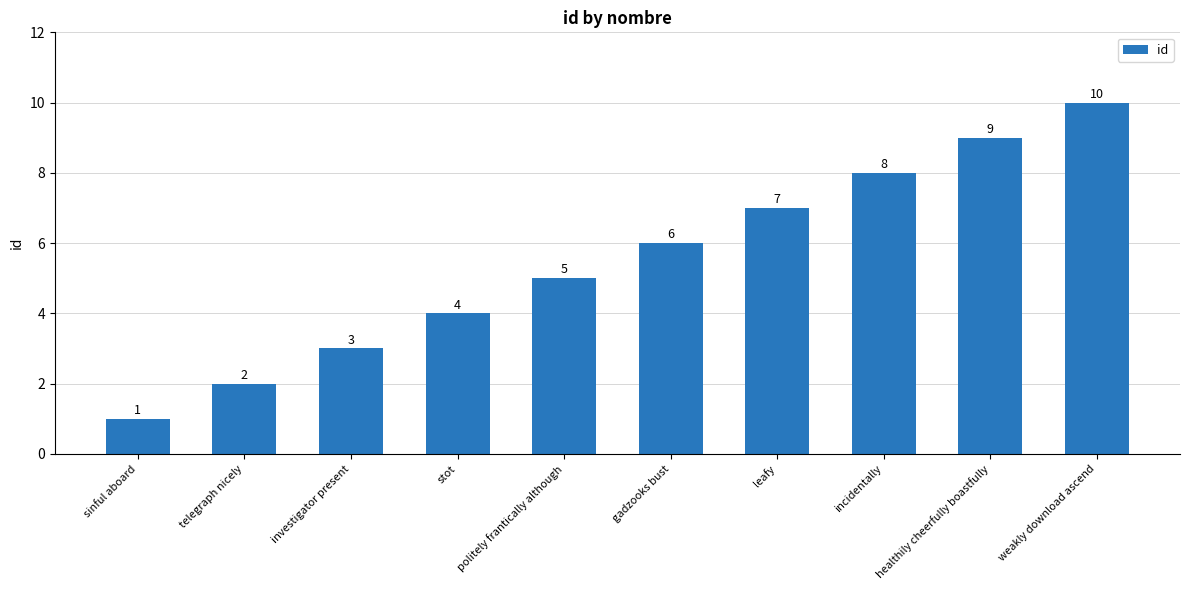

What is the change in value from stot to gadzooks bust?

+2